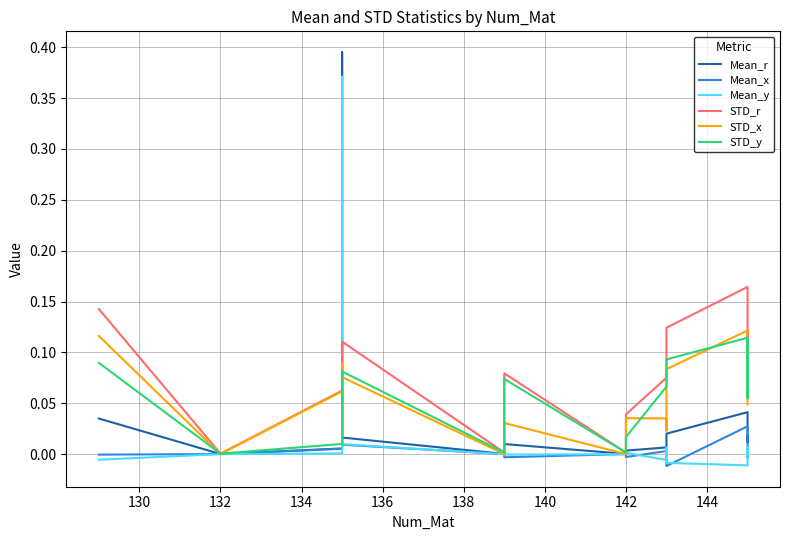

Which series has the widest spread of values?

Mean_r